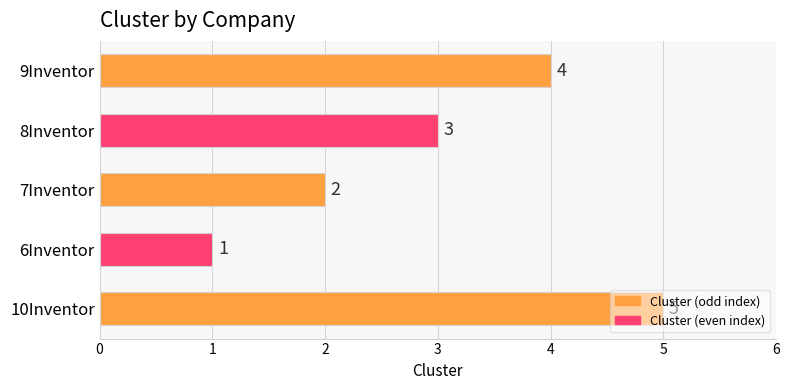

The chart shows a value of 3 at 8Inventor. True or false?

True